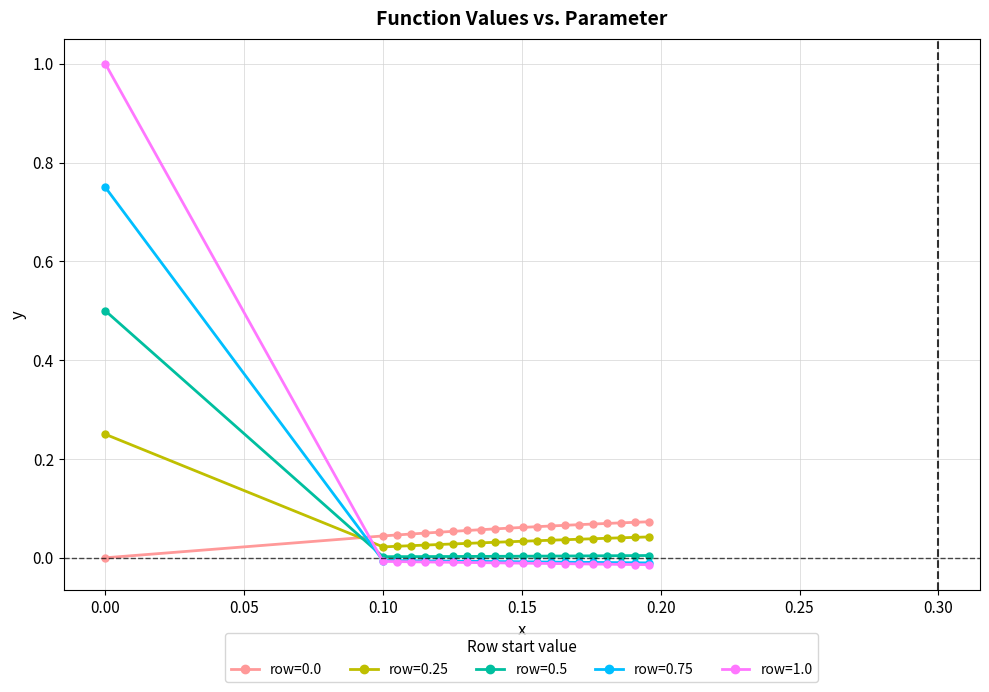

True or false: row=0.5 and row=0.0 intersect in this chart.

True